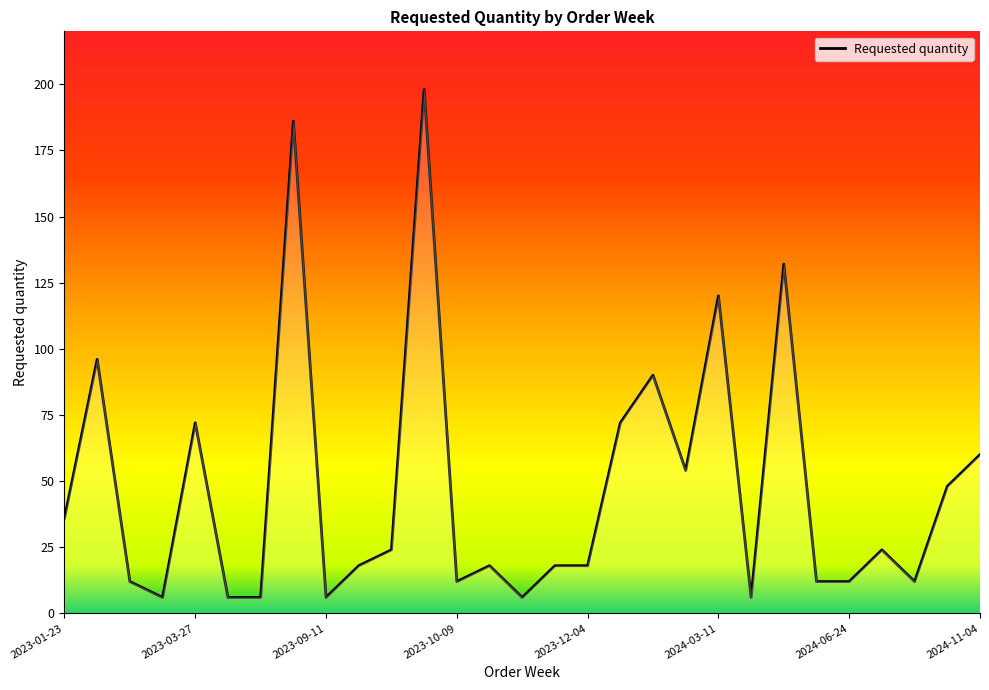

What is the difference between the maximum and minimum values?

192